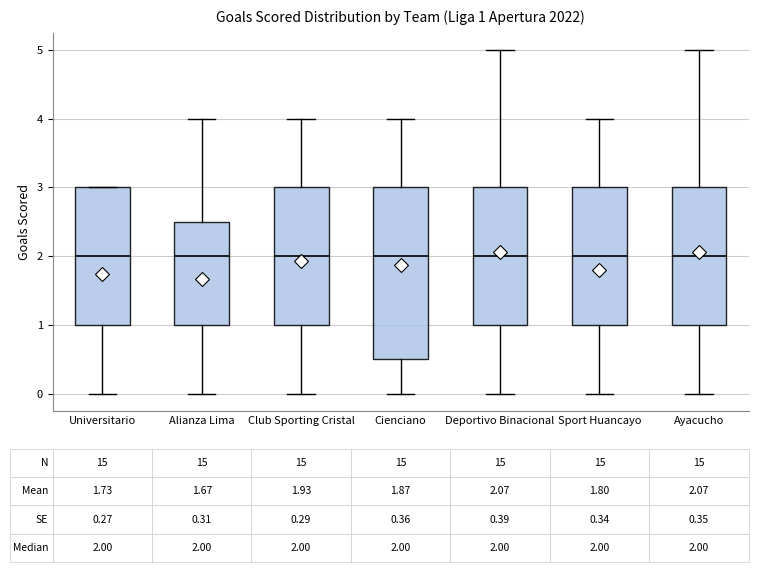

Comparing the boxes themselves (not the whiskers), which one is the tallest?

Cienciano